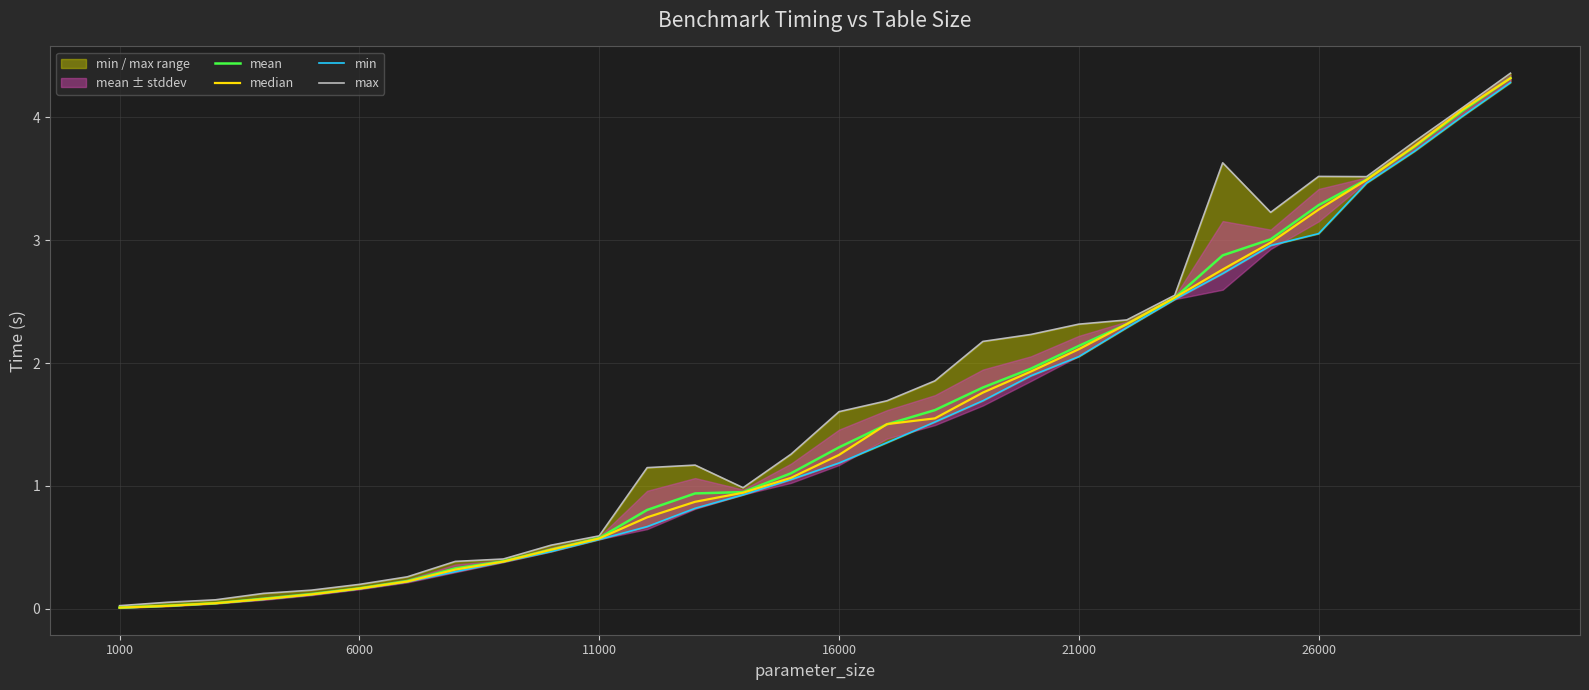

Reading left to right, what are all the values shown in this chart?

mean: 0.0	0.0	0.0	0.1	0.1	0.2	0.2	0.3	0.4	0.5	0.6	0.8	0.9	1.0	1.1	1.3	1.5	1.6	1.8	2.0	2.1	2.3	2.5	2.9	3.0	3.3	3.5	3.8	4.1	4.3
median: 0.0	0.0	0.0	0.1	0.1	0.2	0.2	0.3	0.4	0.5	0.6	0.7	0.9	0.9	1.1	1.3	1.5	1.5	1.8	1.9	2.1	2.3	2.5	2.8	3.0	3.2	3.5	3.8	4.1	4.3
min: 0.0	0.0	0.0	0.1	0.1	0.2	0.2	0.3	0.4	0.5	0.6	0.7	0.8	0.9	1.1	1.2	1.4	1.5	1.7	1.9	2.1	2.3	2.5	2.7	3.0	3.1	3.5	3.7	4.0	4.3
max: 0.0	0.1	0.1	0.1	0.2	0.2	0.3	0.4	0.4	0.5	0.6	1.1	1.2	1.0	1.3	1.6	1.7	1.9	2.2	2.2	2.3	2.4	2.6	3.6	3.2	3.5	3.5	3.8	4.1	4.4